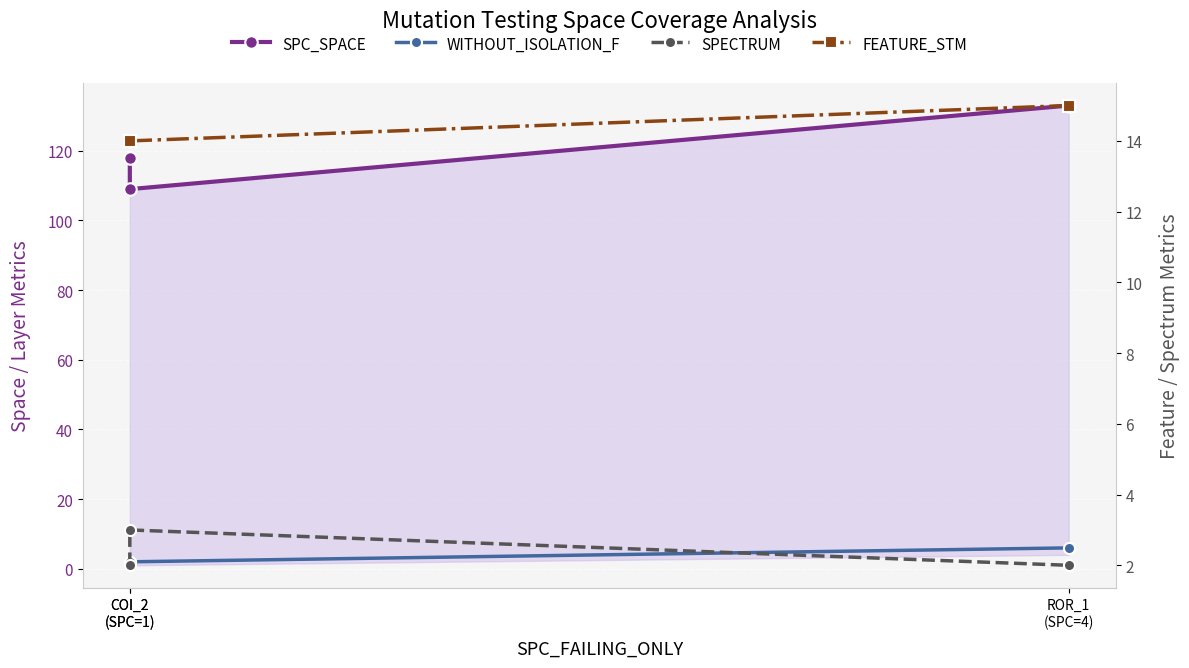

What is the label of the 3rd point from the left?

ROR_1
(SPC=4)